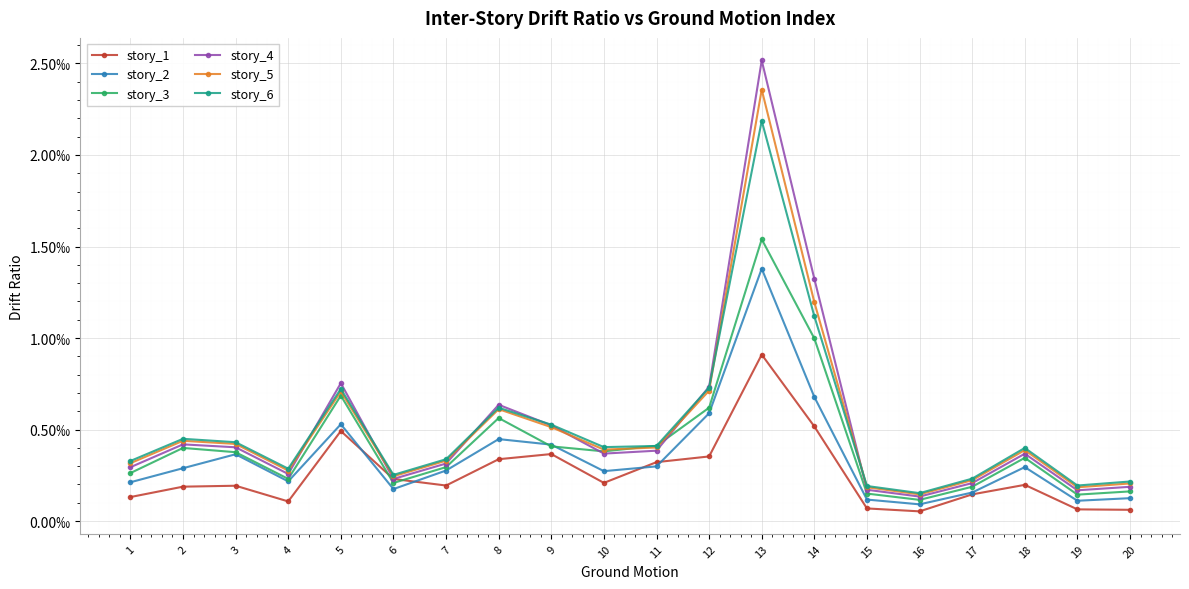

What are all the series names shown in the legend?

story_1, story_2, story_3, story_4, story_5, story_6